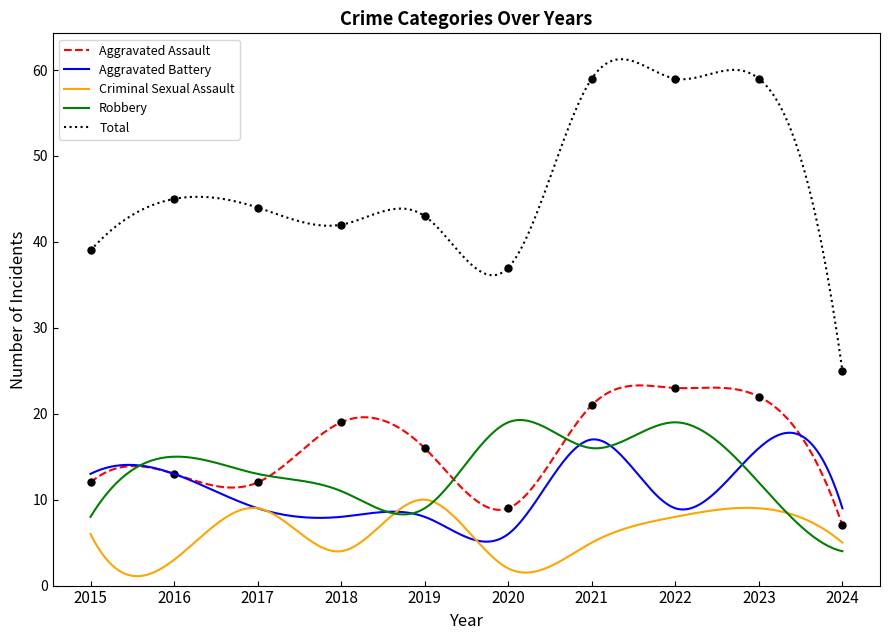

Is it true that Criminal Sexual Assault equals 8 at 2022?

True